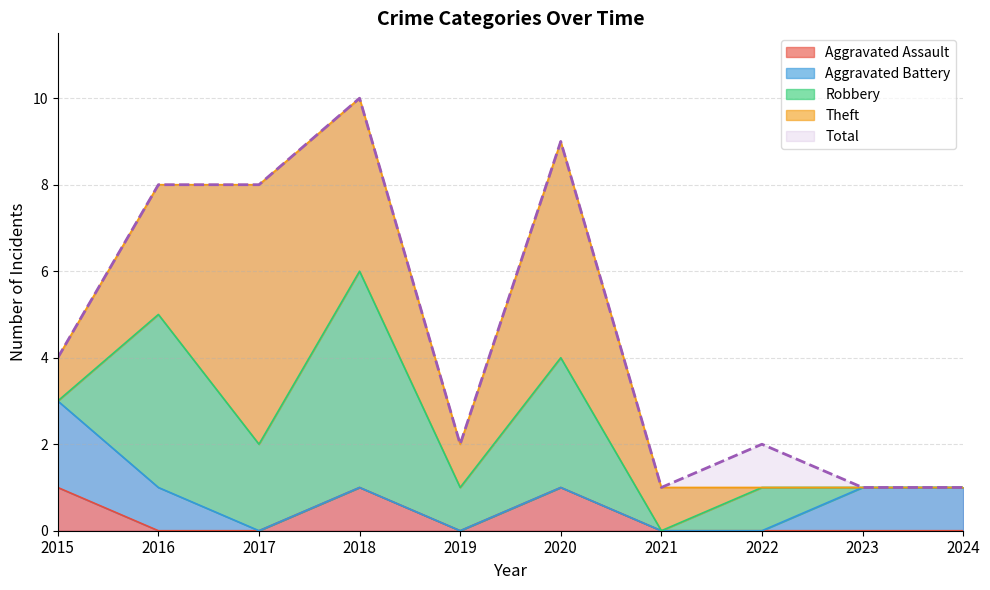

Which category has the lowest value in the Theft series?

2022